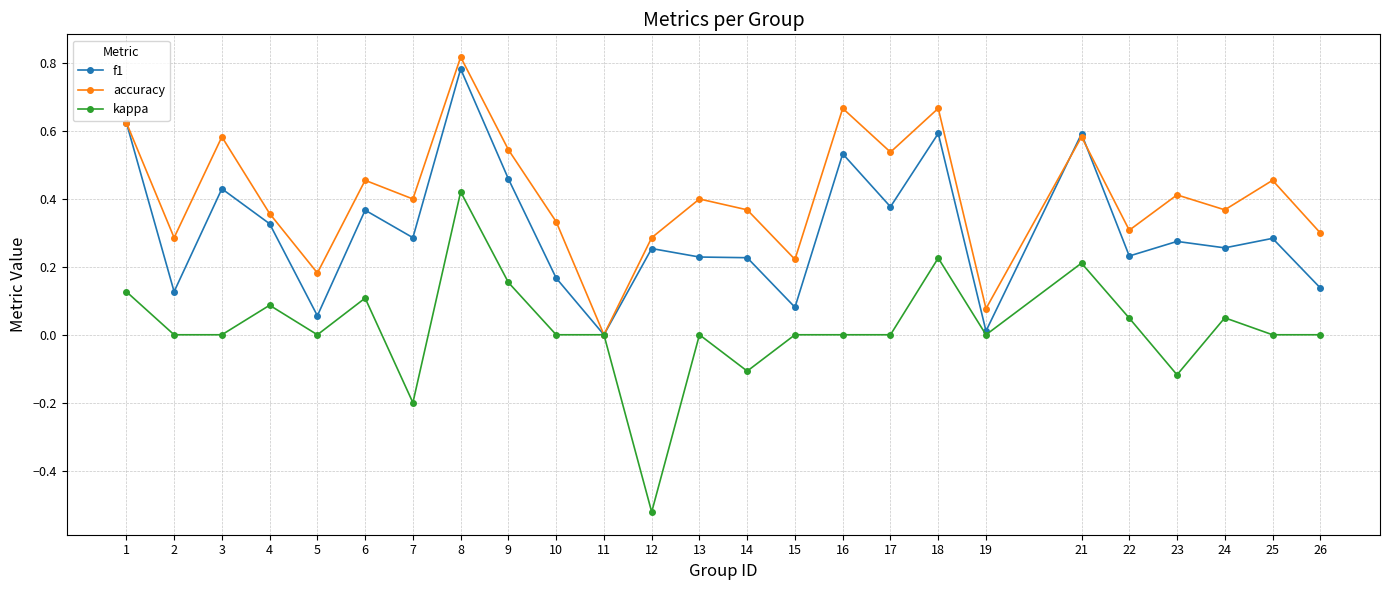

Which category has the highest value in the f1 series?

8